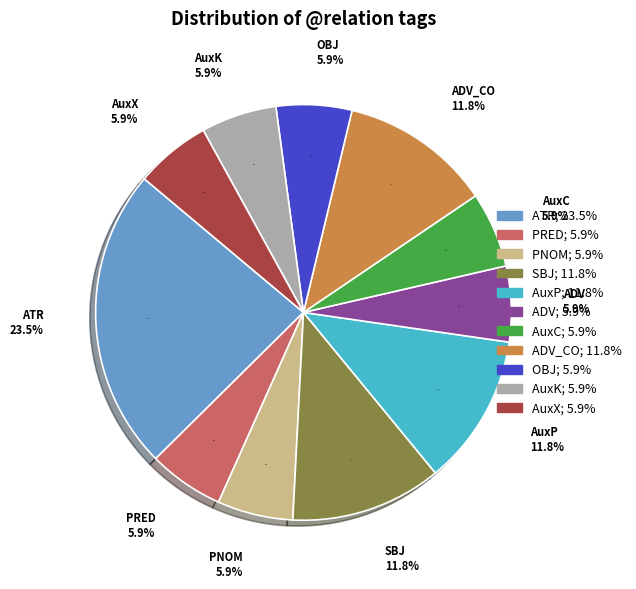

What is the smallest slice in the pie chart?

PRED